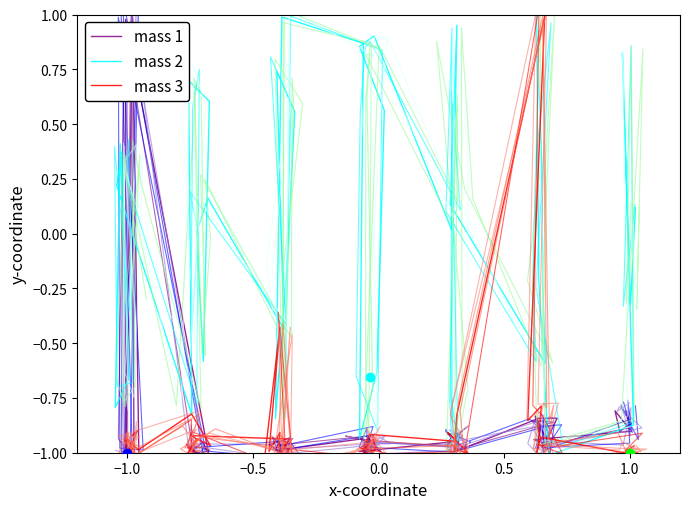

True or false: mass 3 has more than 2 interior local peaks.

True